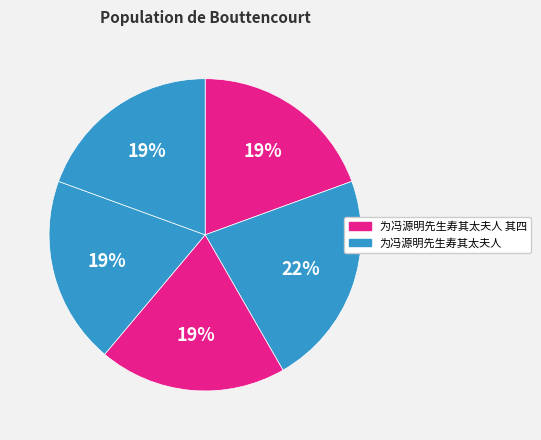

How many slices are in this pie chart?

5